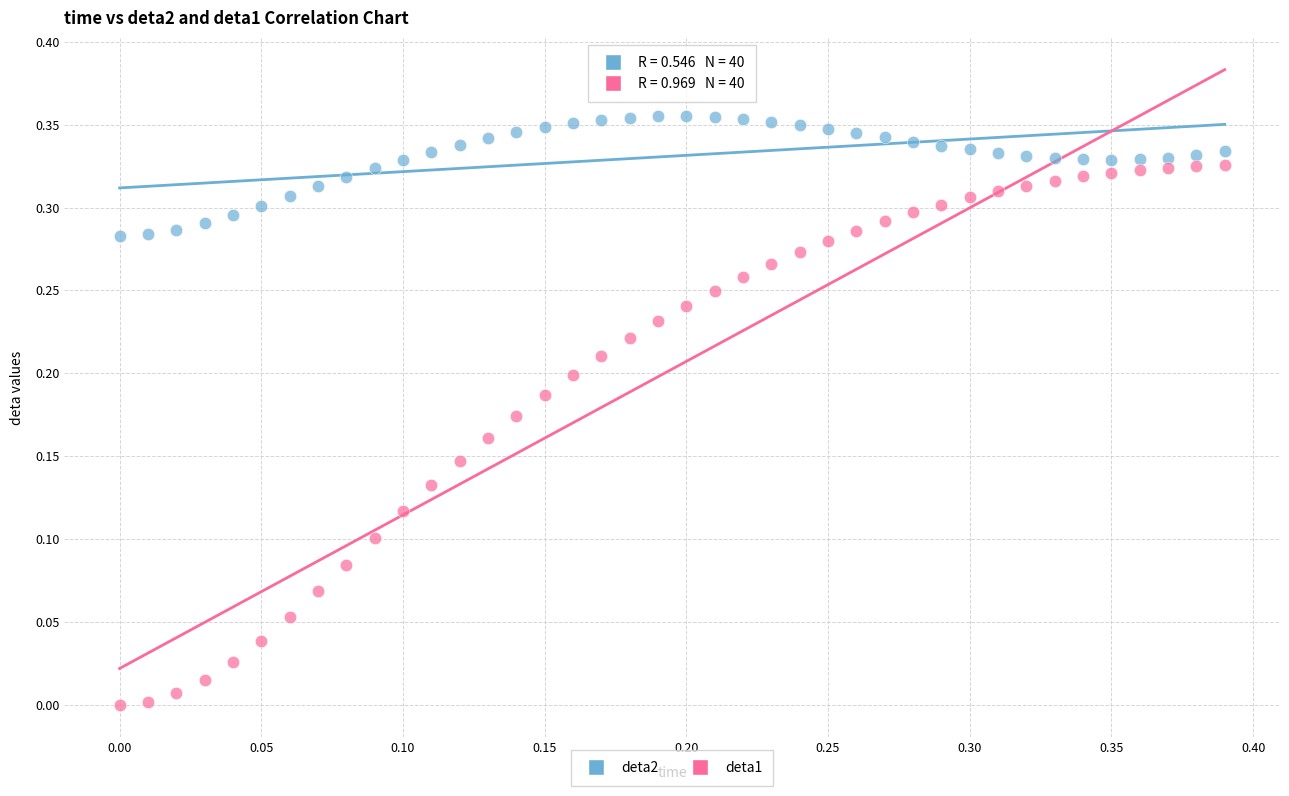

Which series reaches the maximum Y coordinate?

deta2